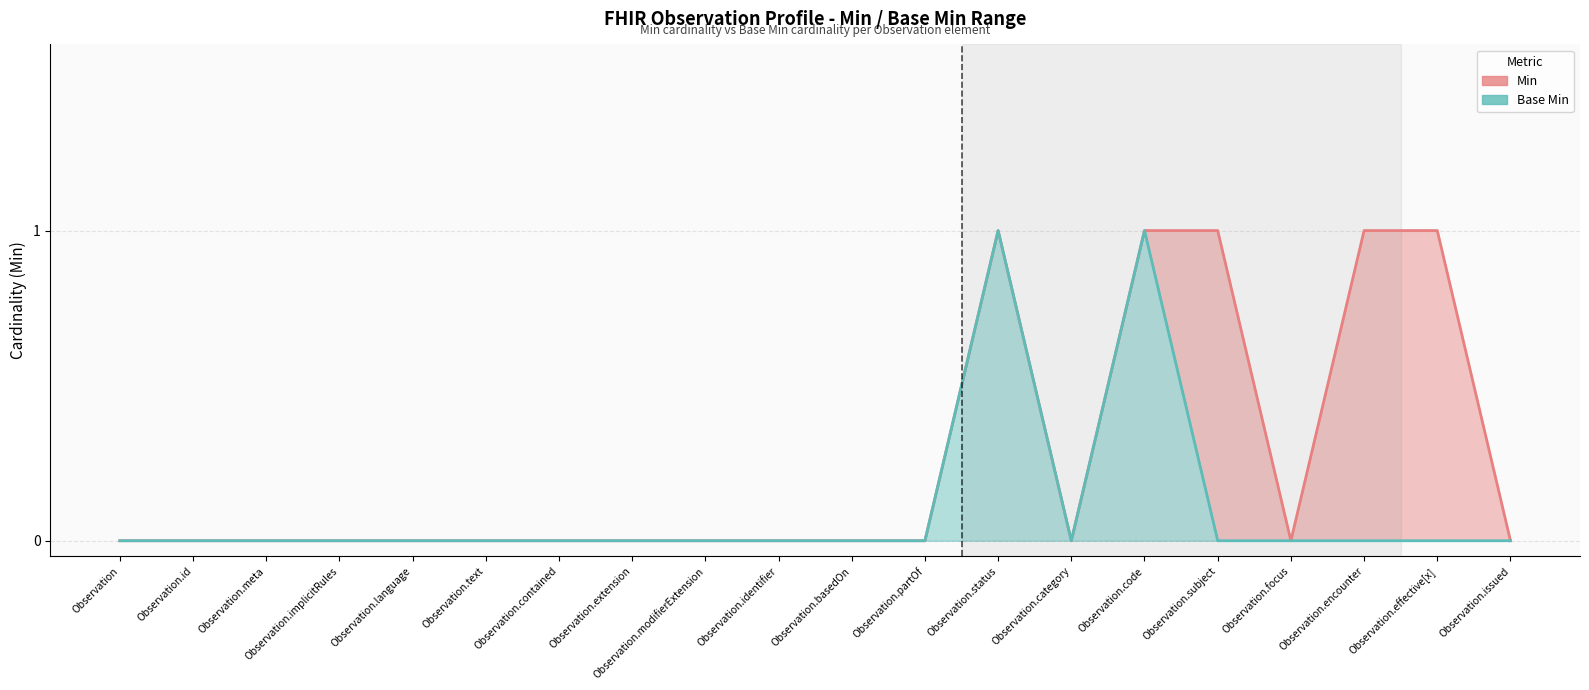

True or false: Base Min and Min cross at least once.

False